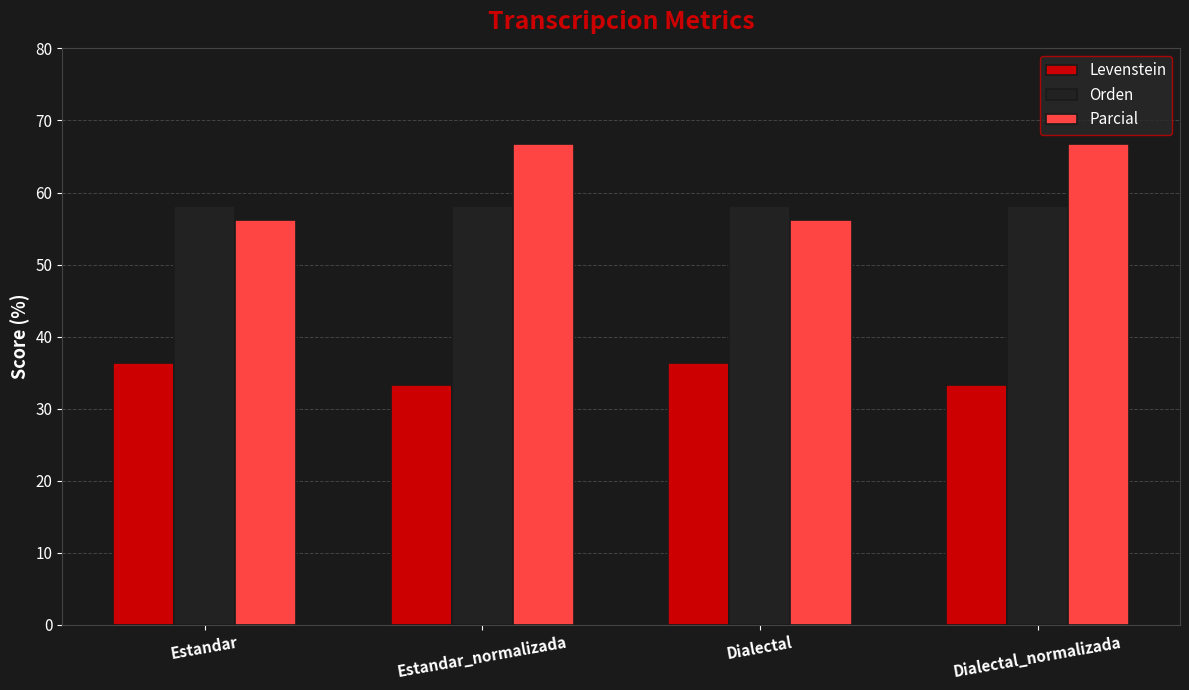

The Parcial series shows 109.3 at Dialectal_normalizada. True or false?

False